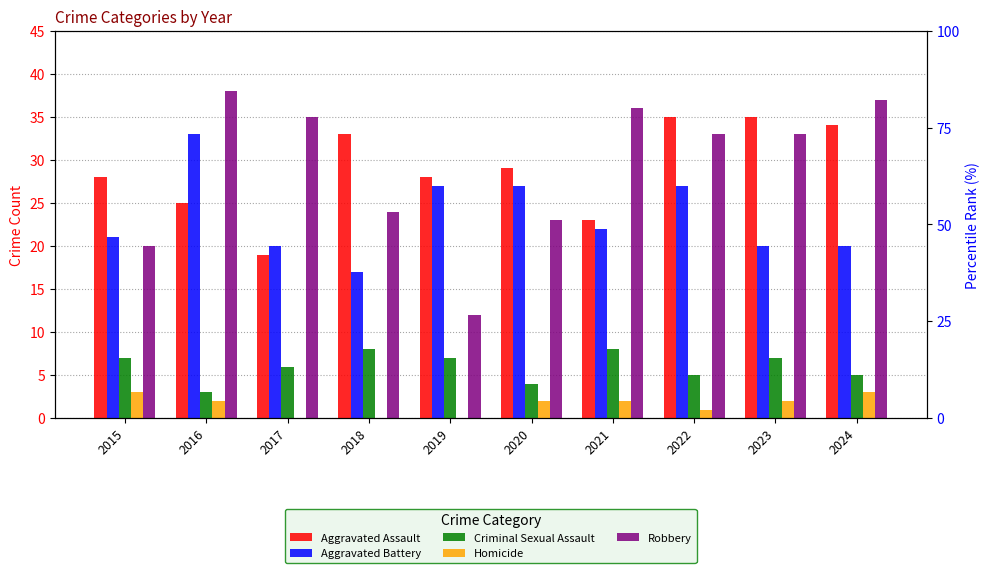

At which label is Robbery closest to 25?

2018